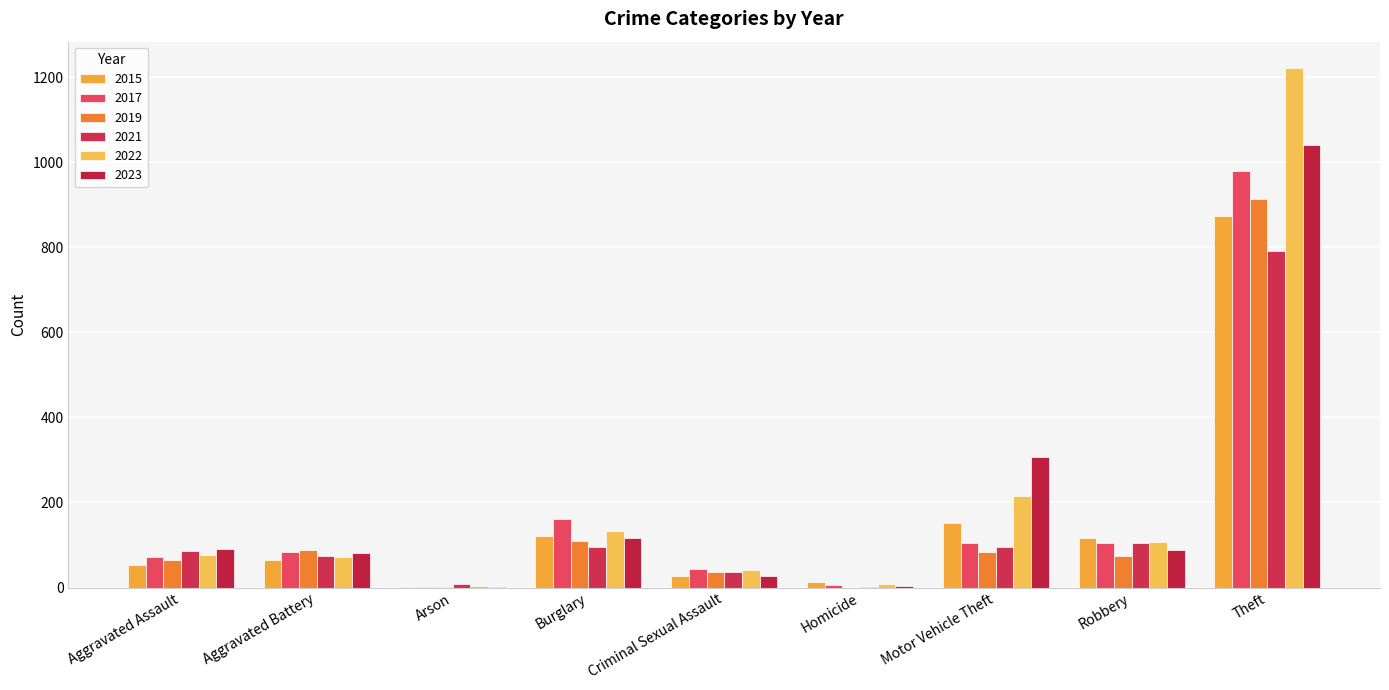

Does the chart contain stacked bars?

No